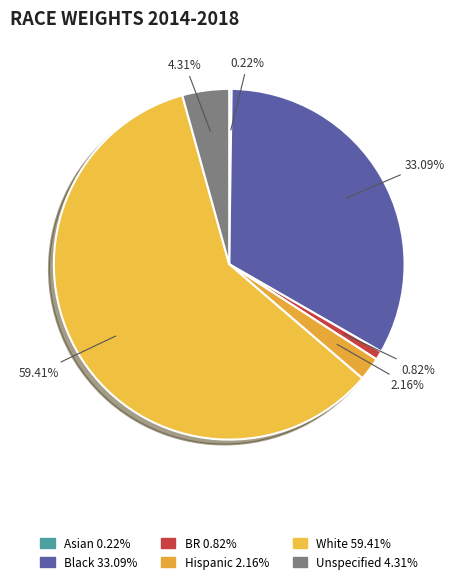

Between Unspecified and Hispanic, which is larger?

Unspecified